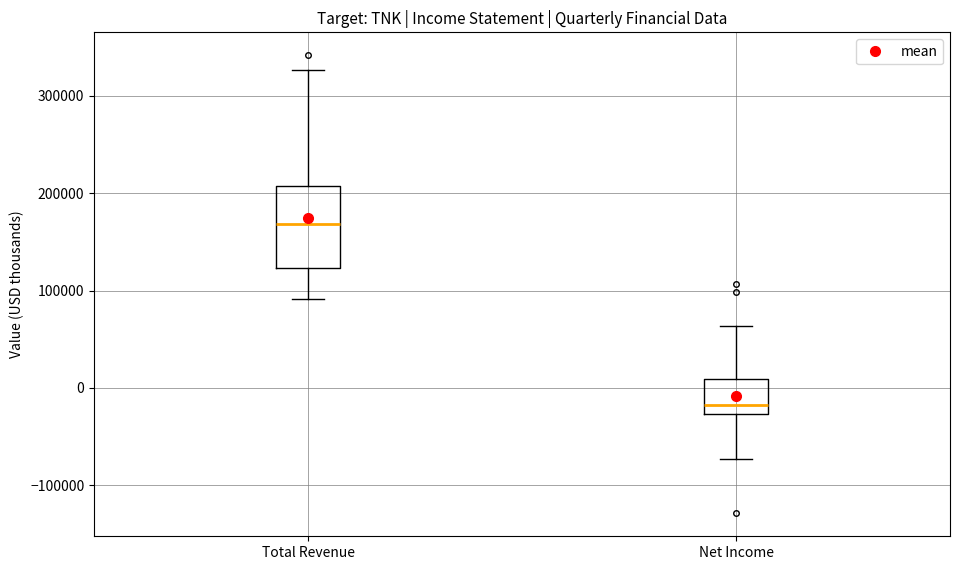

Reading left to right, transcribe this box plot: for each box, give where its median line is, the range the box spans, and where its two whiskers end, as read against the y-axis. The values are not printed on the chart, so give them approximately, as read against the axis.

Total Revenue: median 170000, box 120000 to 210000, whiskers 90000 to 330000
Net Income: median -20000, box -30000 to 10000, whiskers -70000 to 60000